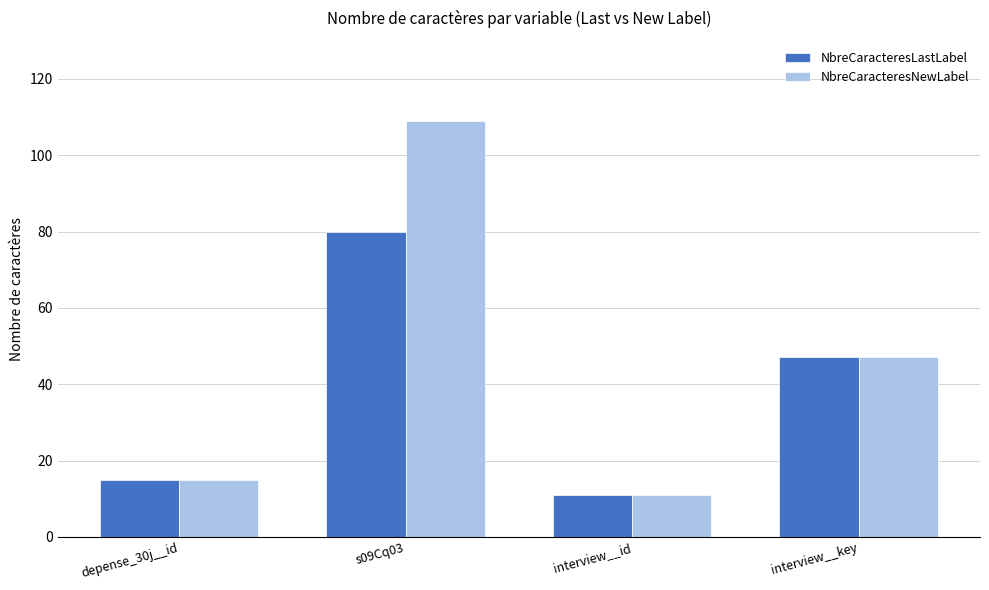

At which category is the sum across all series the highest?

s09Cq03